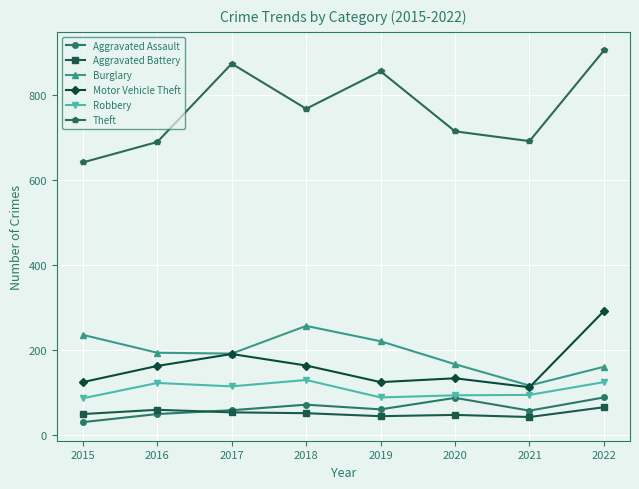

Is it true that Aggravated Battery equals 43 at 2021?

True